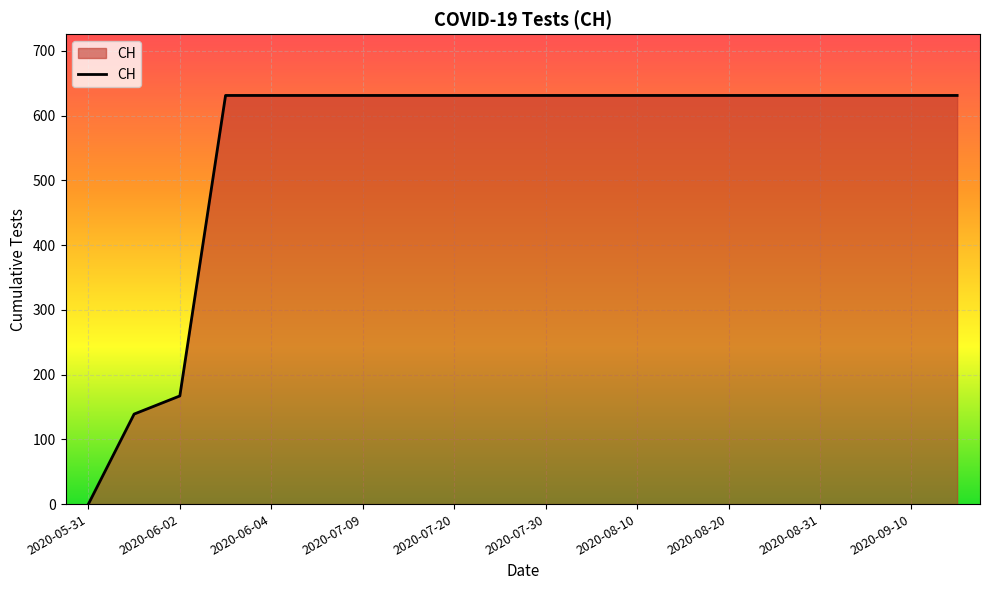

What is the maximum value shown in the chart?

631